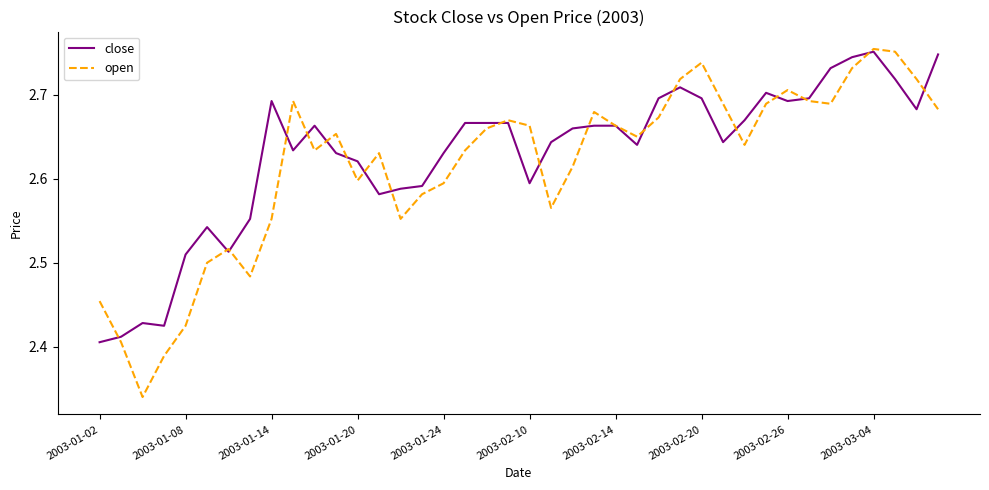

At which category is the sum across all series the highest?

2003-03-04